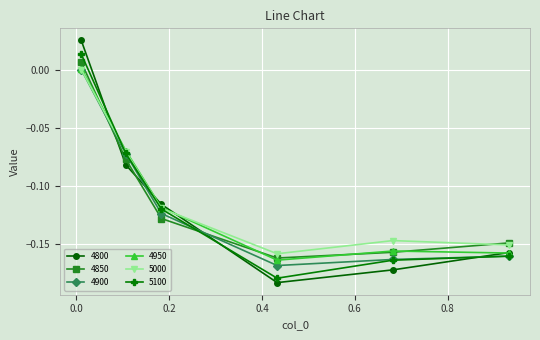

How many categories are shown in the chart?

6